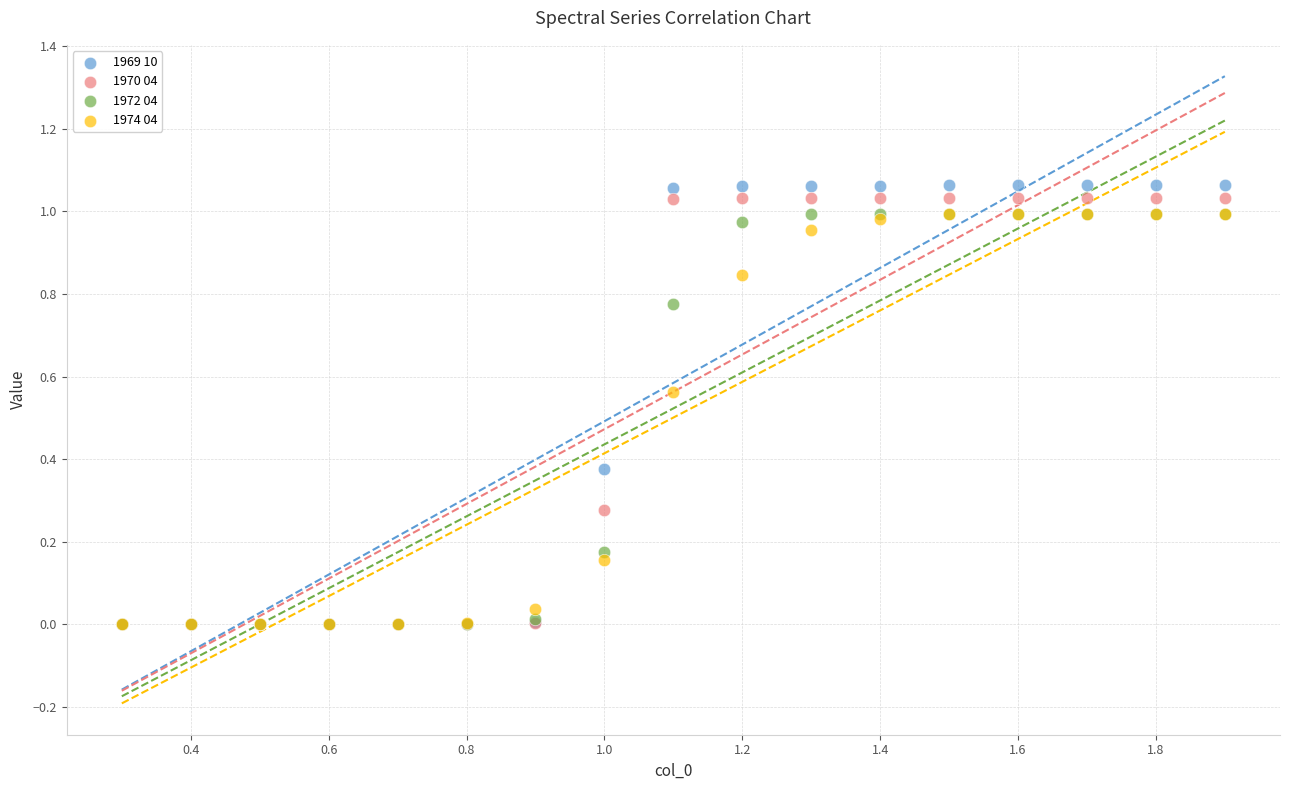

What are all the series names shown in the legend?

1969 10, 1970 04, 1972 04, 1974 04